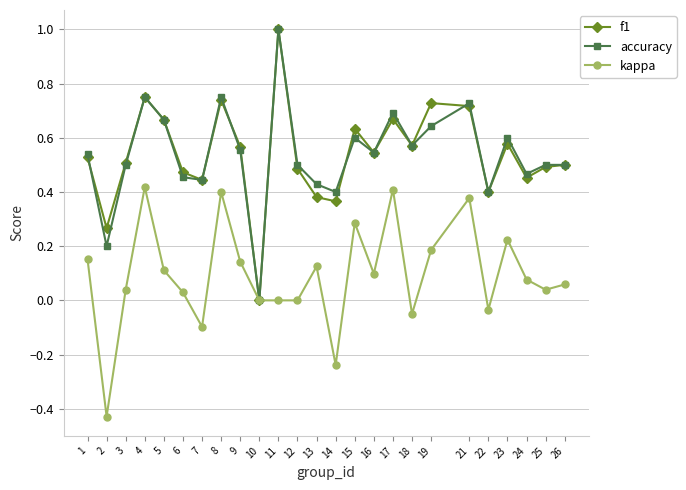

What is the maximum value shown in the chart?

1.0